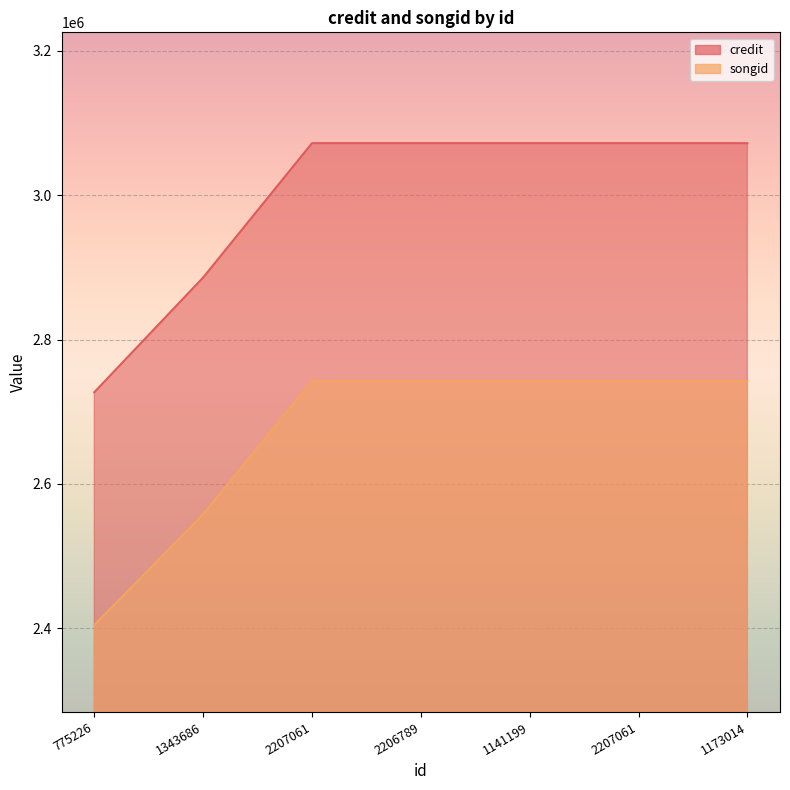

What is the total value across all series at 775226?

5131210